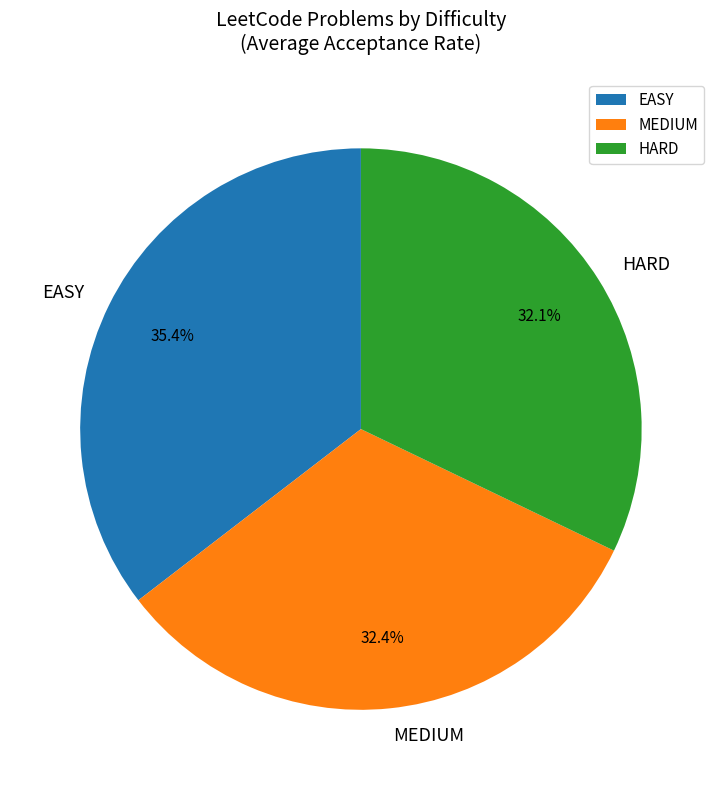

Does EASY represent more than half of the total?

No